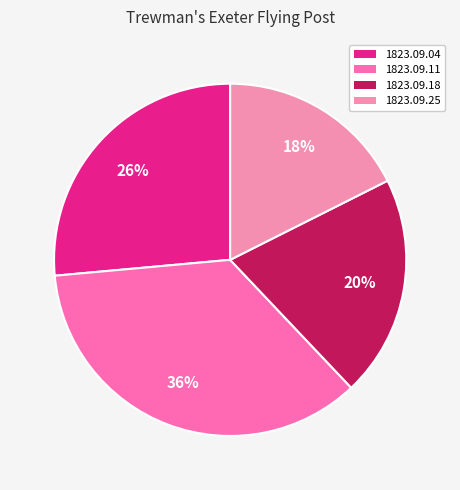

Rank the categories by value from highest to lowest.

1823.09.11, 1823.09.04, 1823.09.18, 1823.09.25